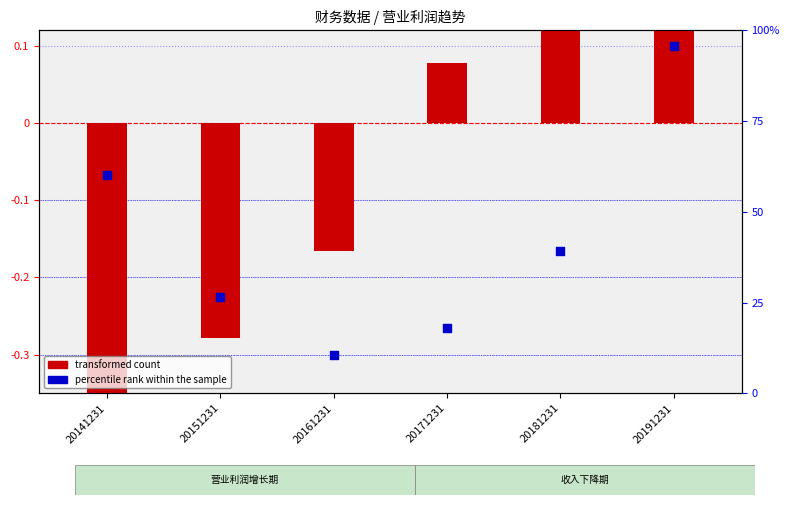

What are all the series names shown in the legend?

transformed count, percentile rank within the sample